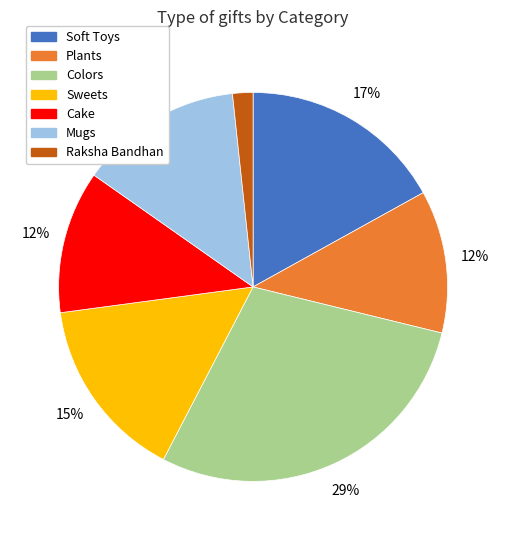

Does Raksha Bandhan represent more than half of the total?

No